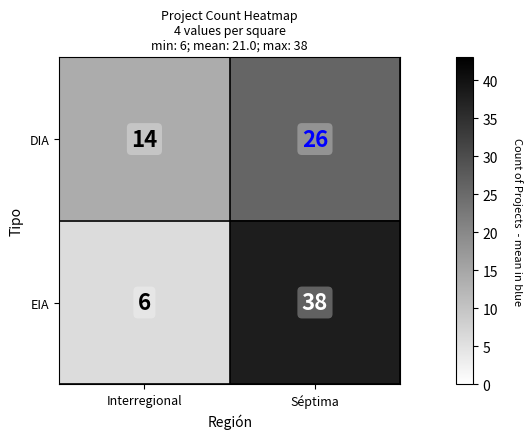

The value of EIA at Séptima is 38. True or false?

True